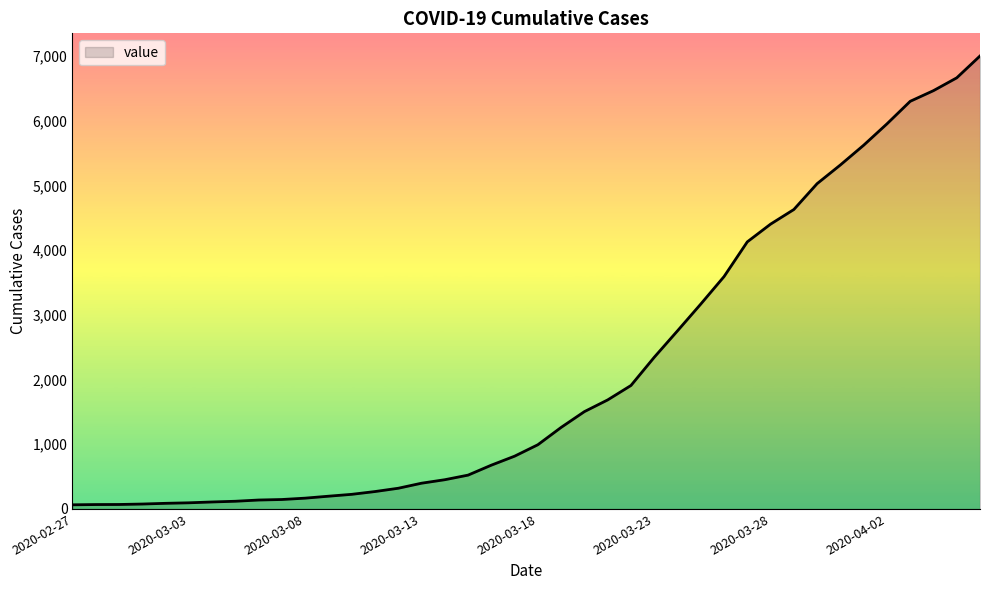

What is the greatest value displayed?

7004